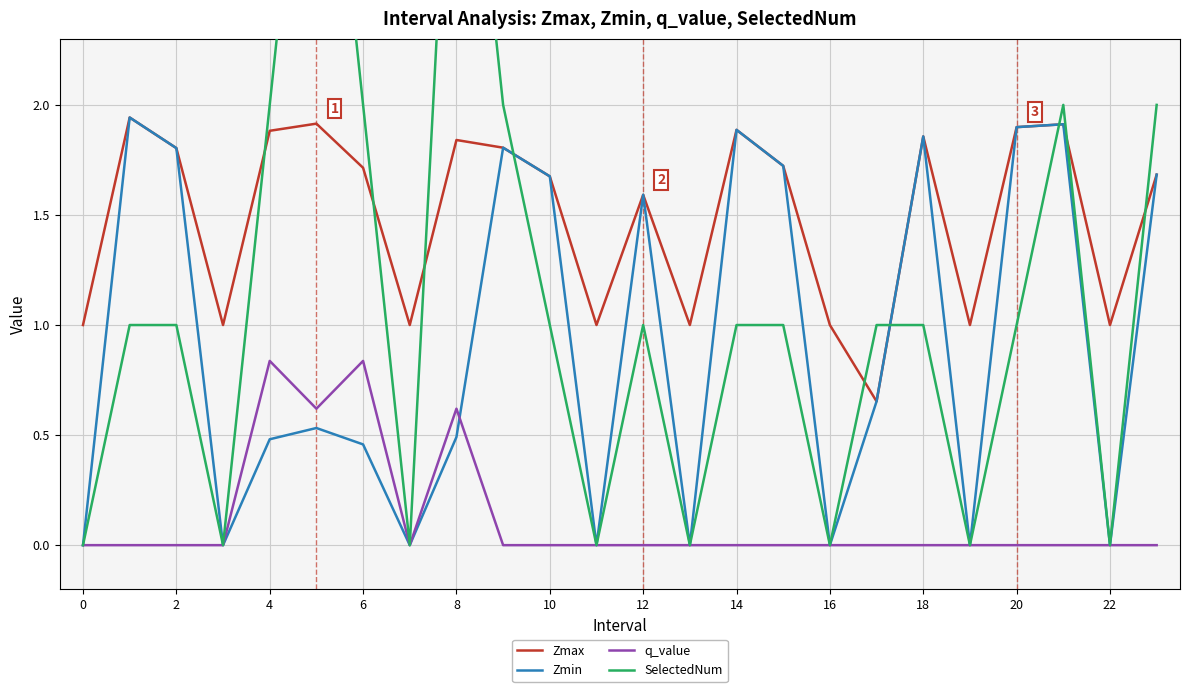

How many data points in SelectedNum are above 1?

7